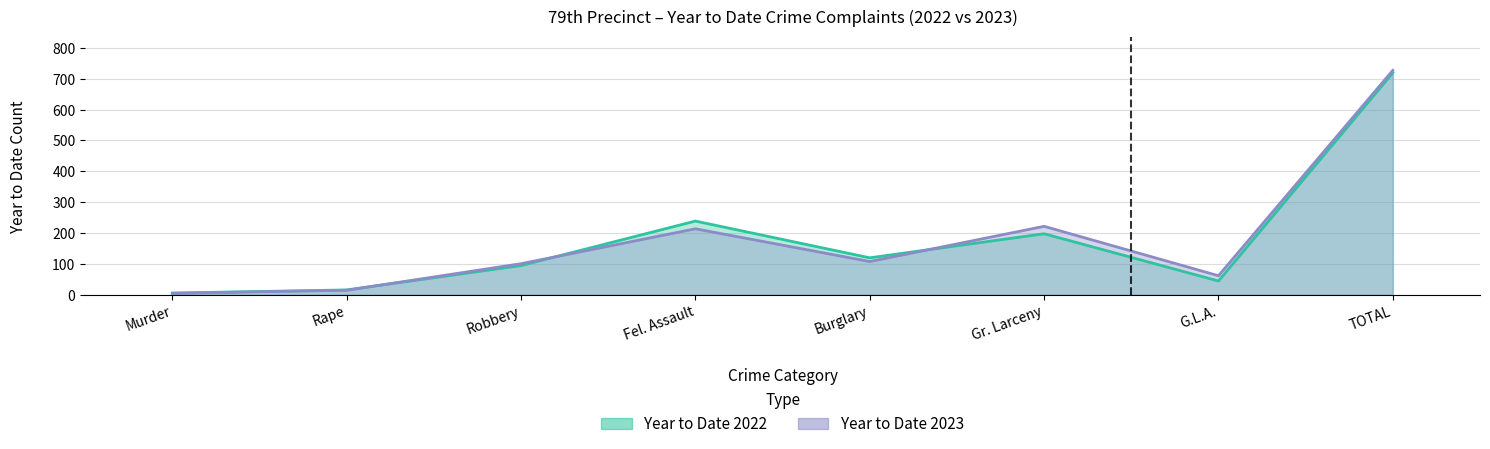

How many interior local peaks does the Year to Date 2022 series have?

2